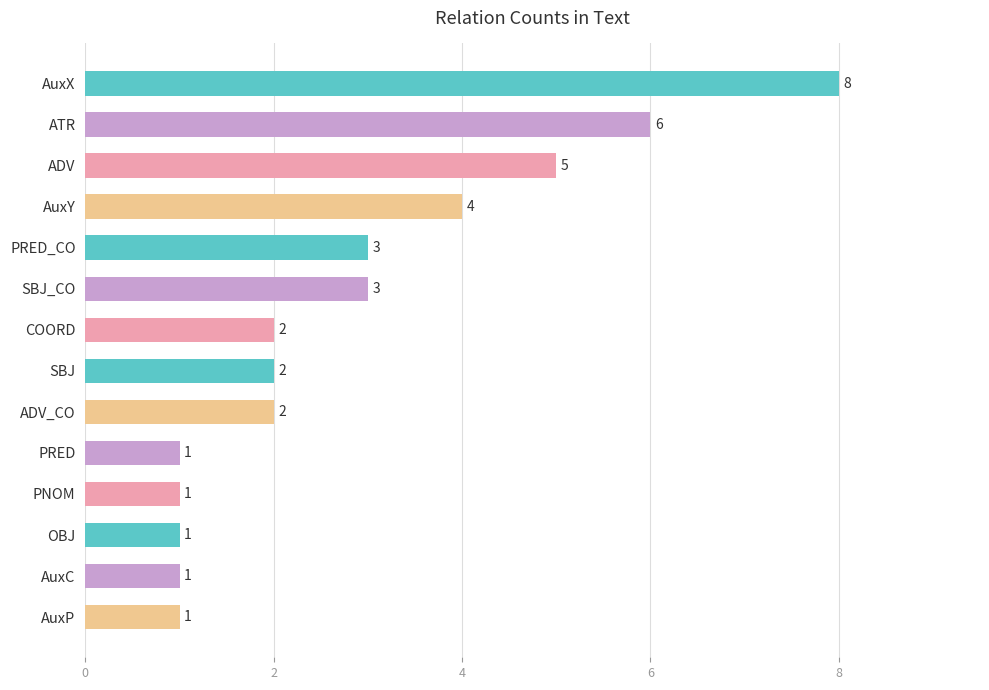

What is the label of the 4th bar from the top?

AuxY